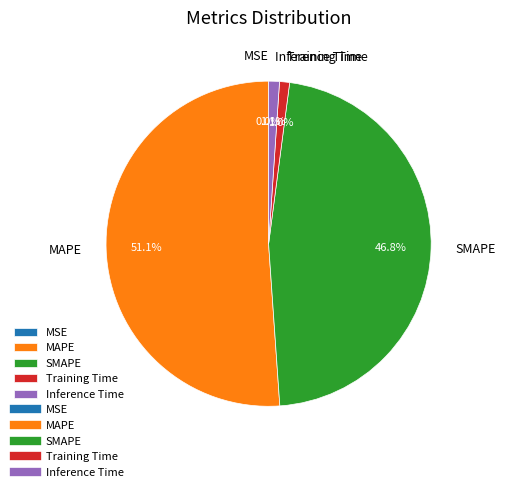

Is it true that Training Time is 11% of the pie?

False